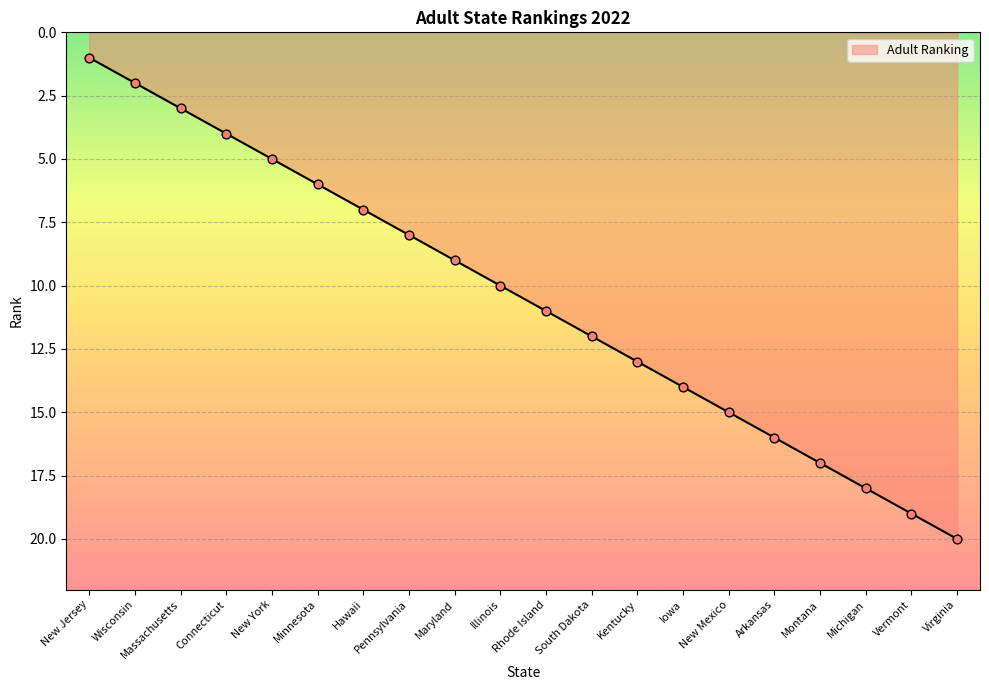

What is the change in value from Iowa to Vermont?

+5